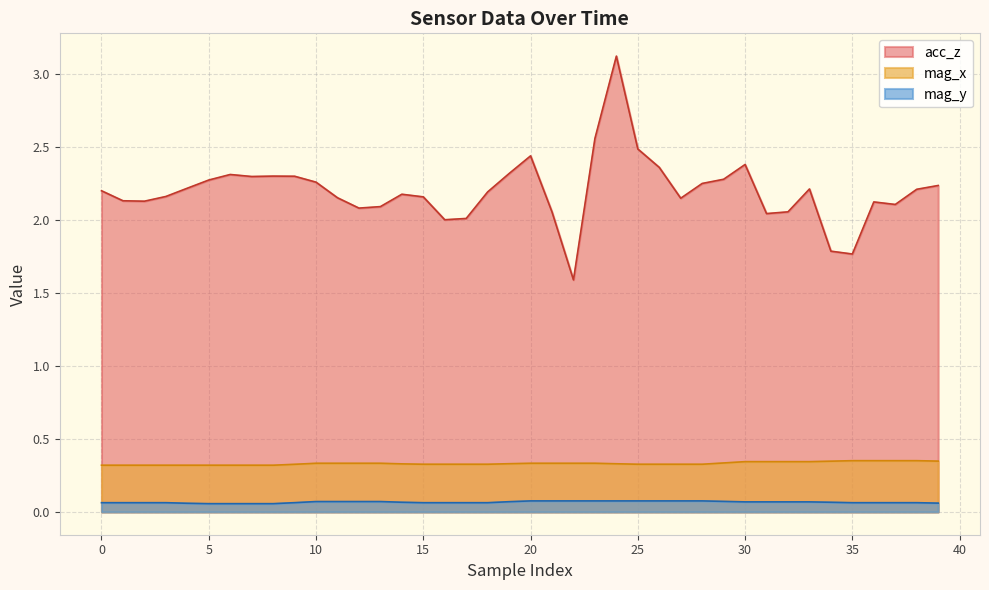

True or false: acc_z and mag_y intersect in this chart.

False